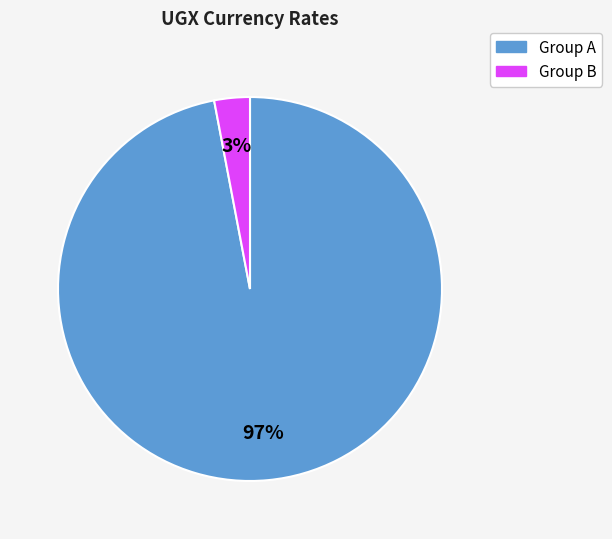

To the nearest percent, what is the average slice percentage?

50%